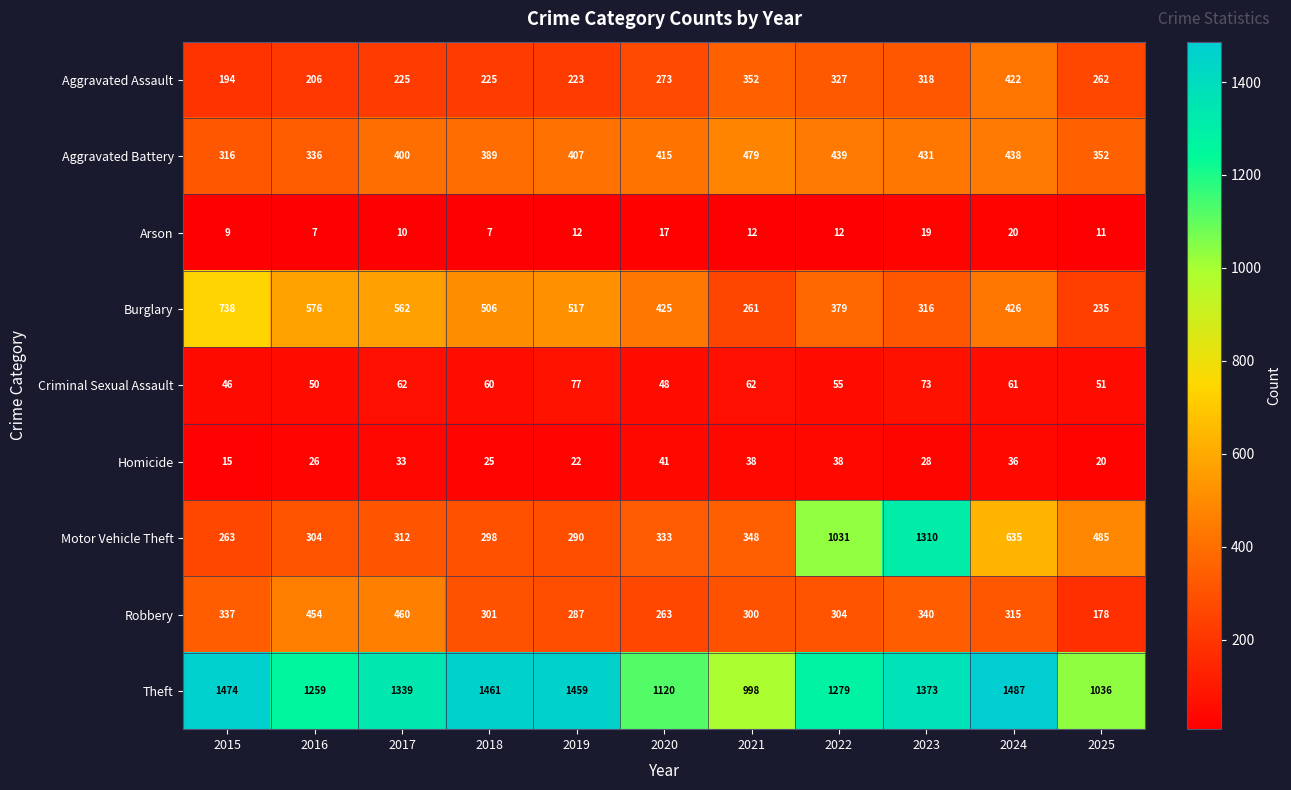

What is the smallest value displayed?

7